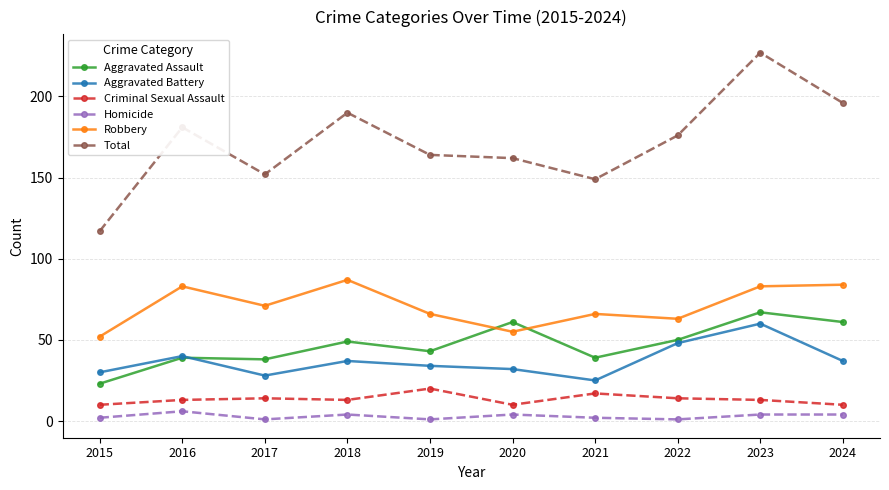

Which series has the largest range (max minus min)?

Total